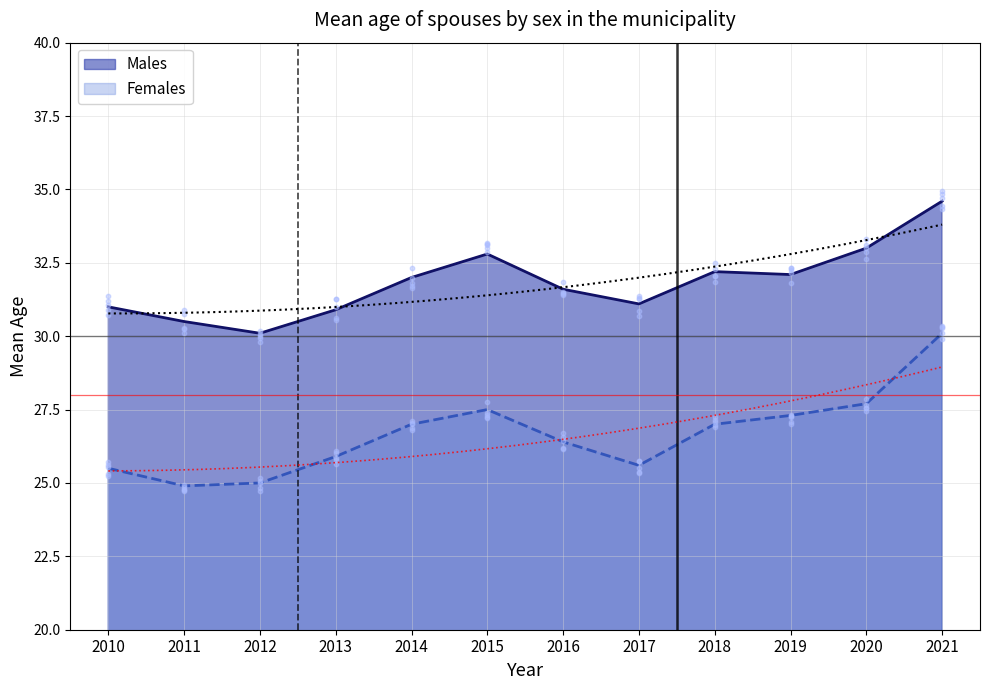

What are all the series names shown in the legend?

Males, Females